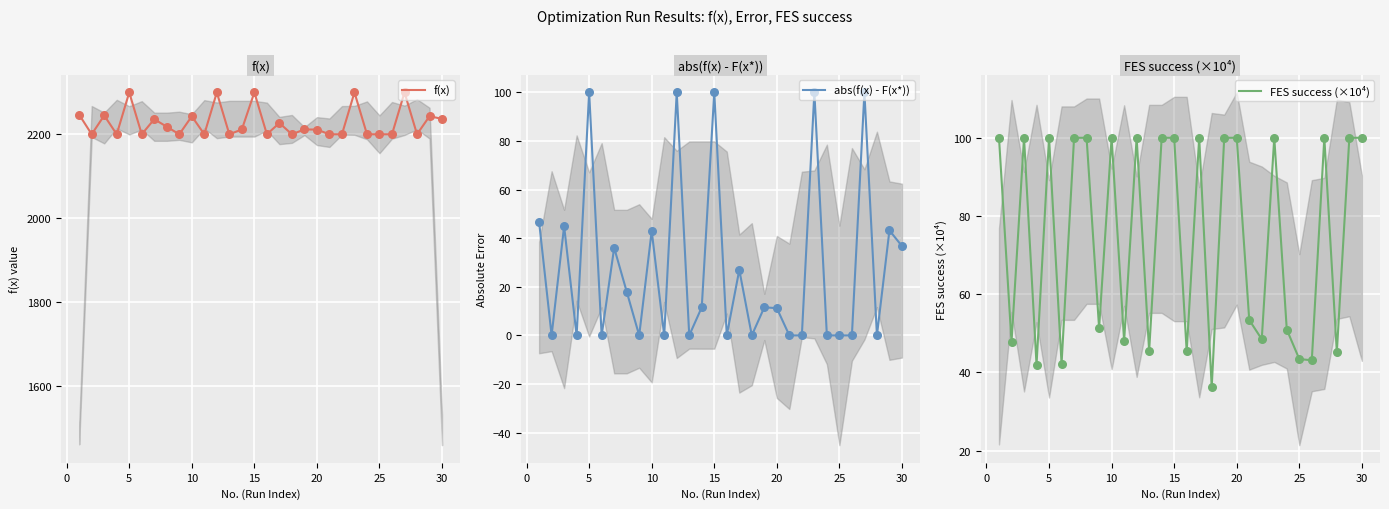

Is it true that abs(f(x) - F(x*)) equals 140.3 at 15?

False